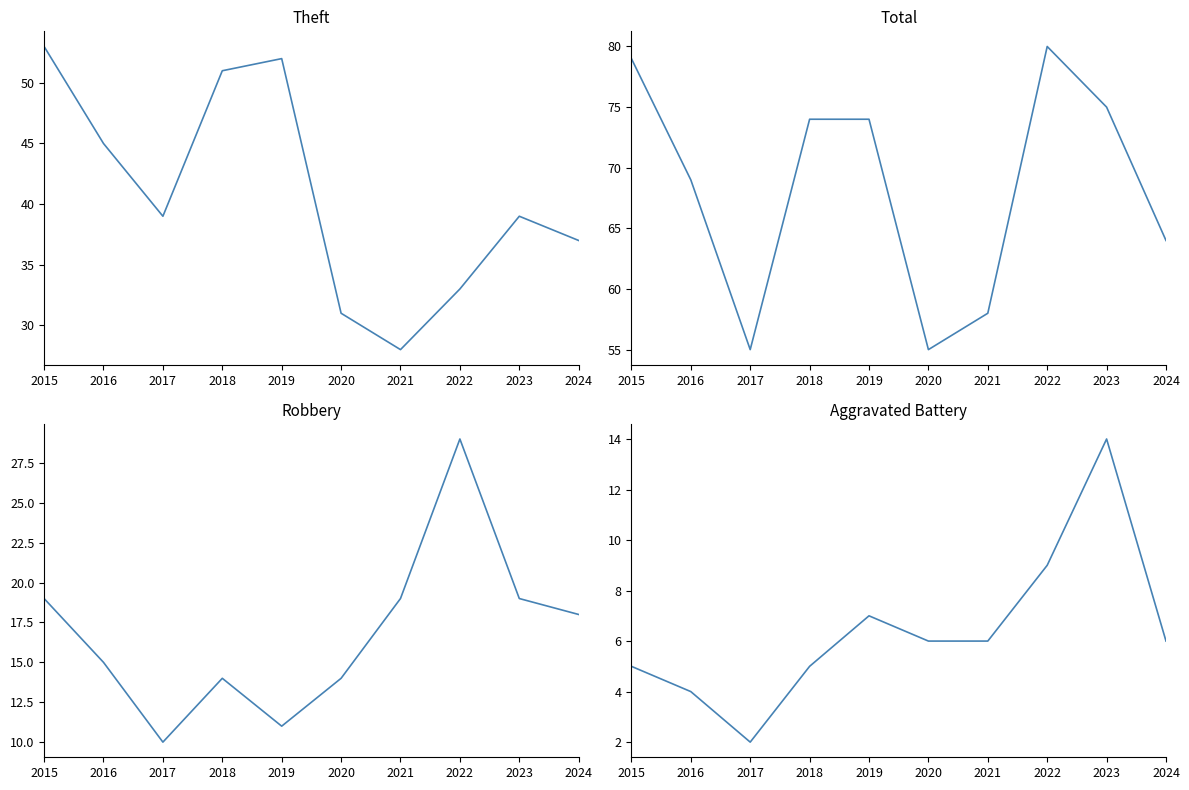

What is the greatest value displayed?

80